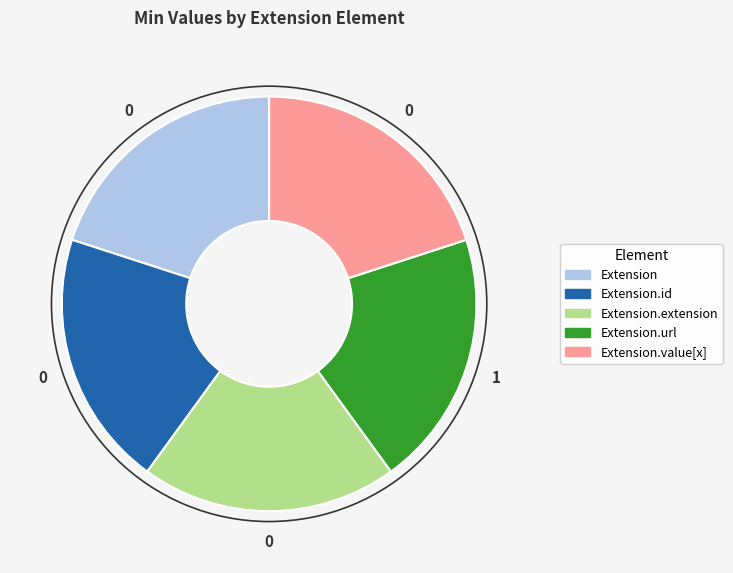

Is there any slice that represents more than half of the pie?

No